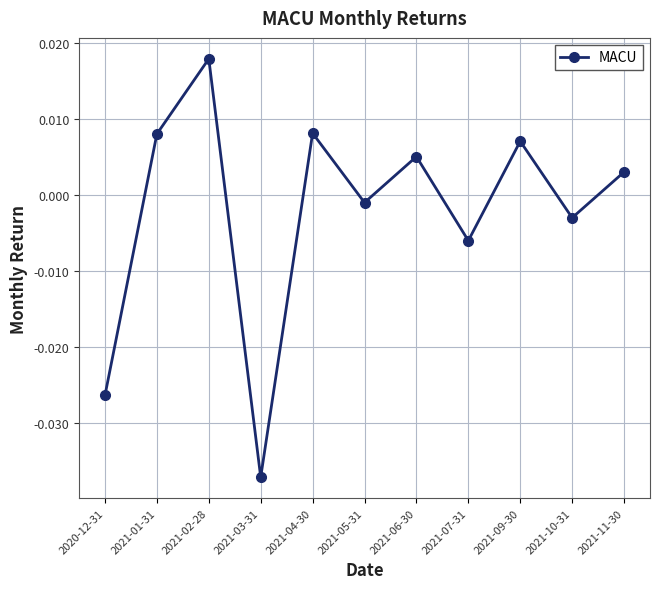

What position from the right is 2021-01-31?

10